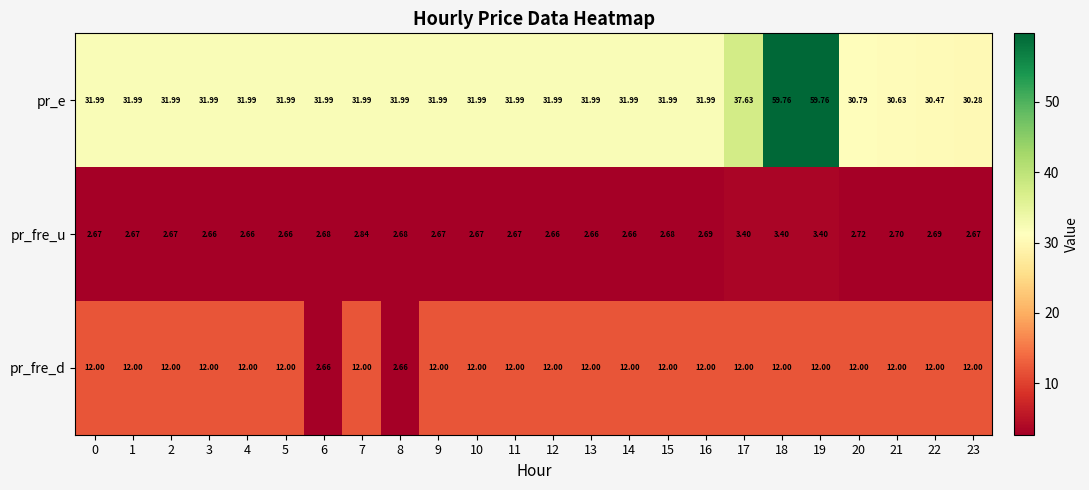

Which series has the largest total across all categories?

pr_e